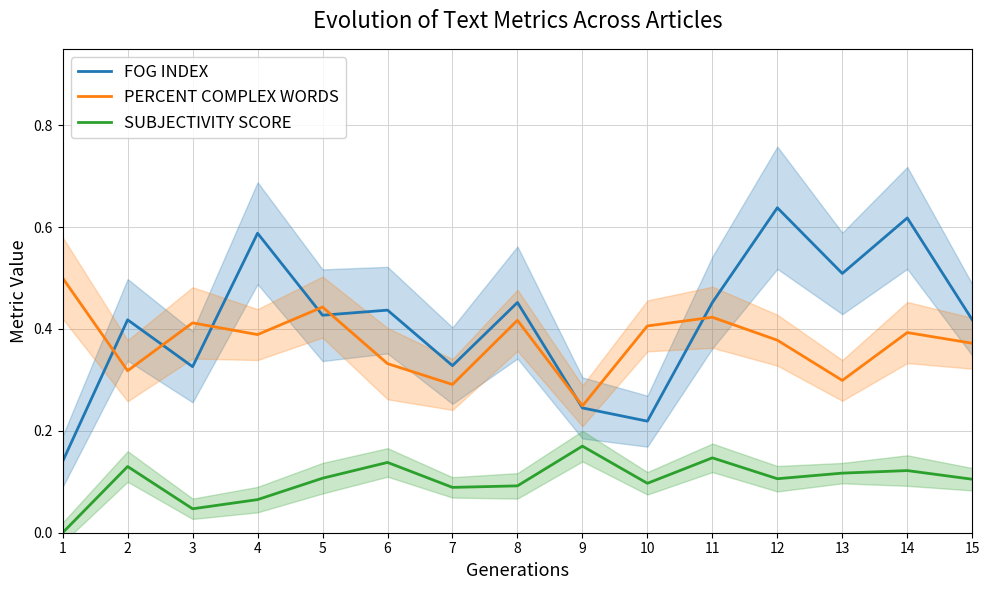

What is the total value across all series at 8?

1.0